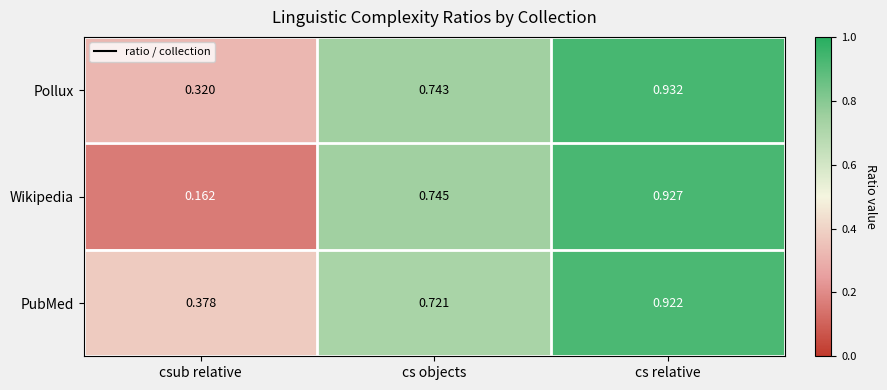

At which label does Pollux reach its minimum?

csub relative